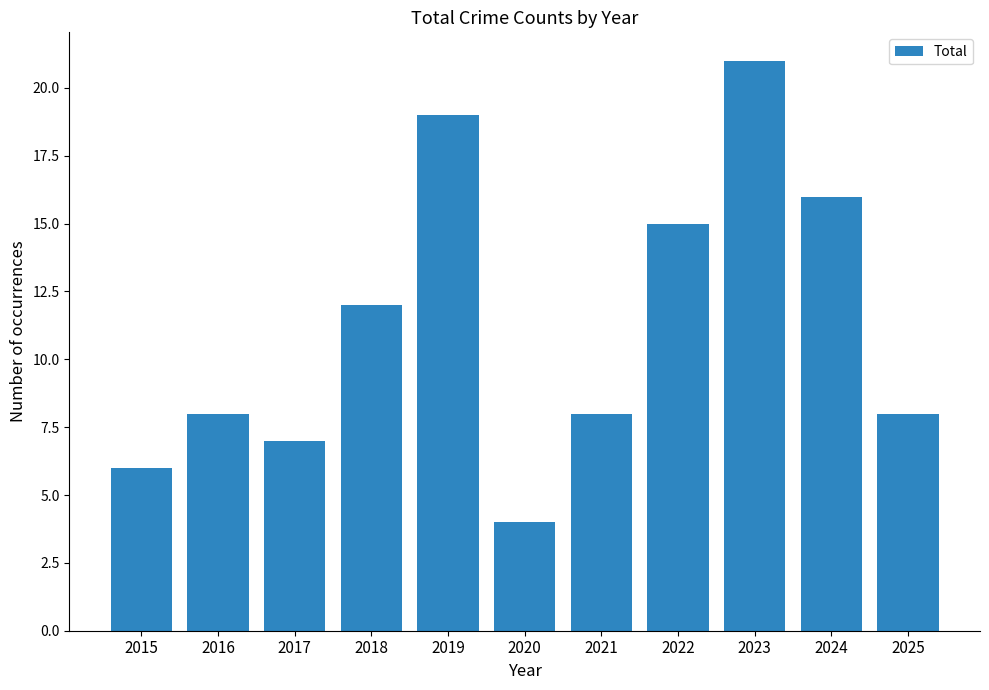

Is it true that the value at 2016 is 8?

True